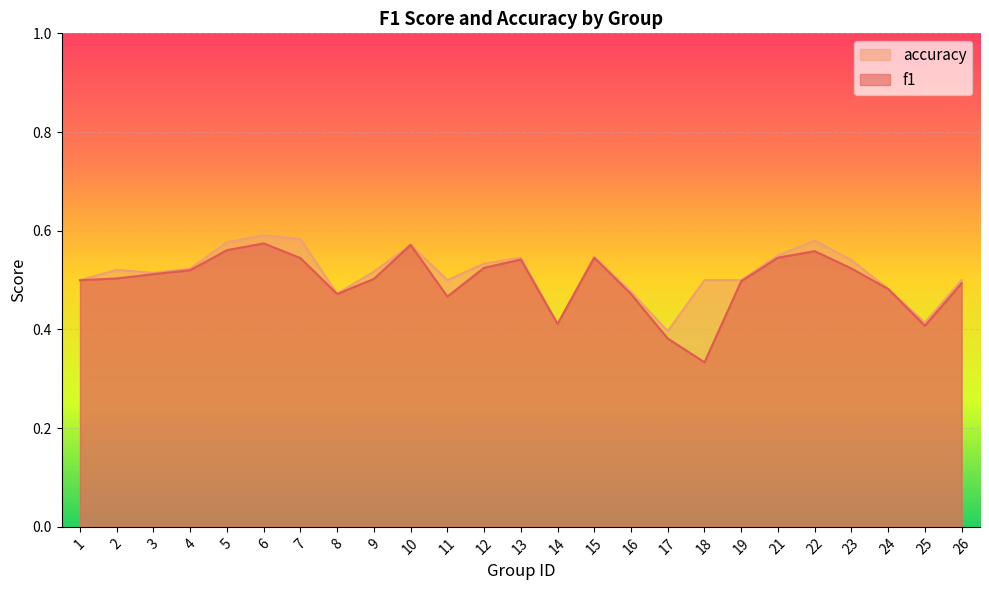

Does the chart display data point markers on the line(s)?

No